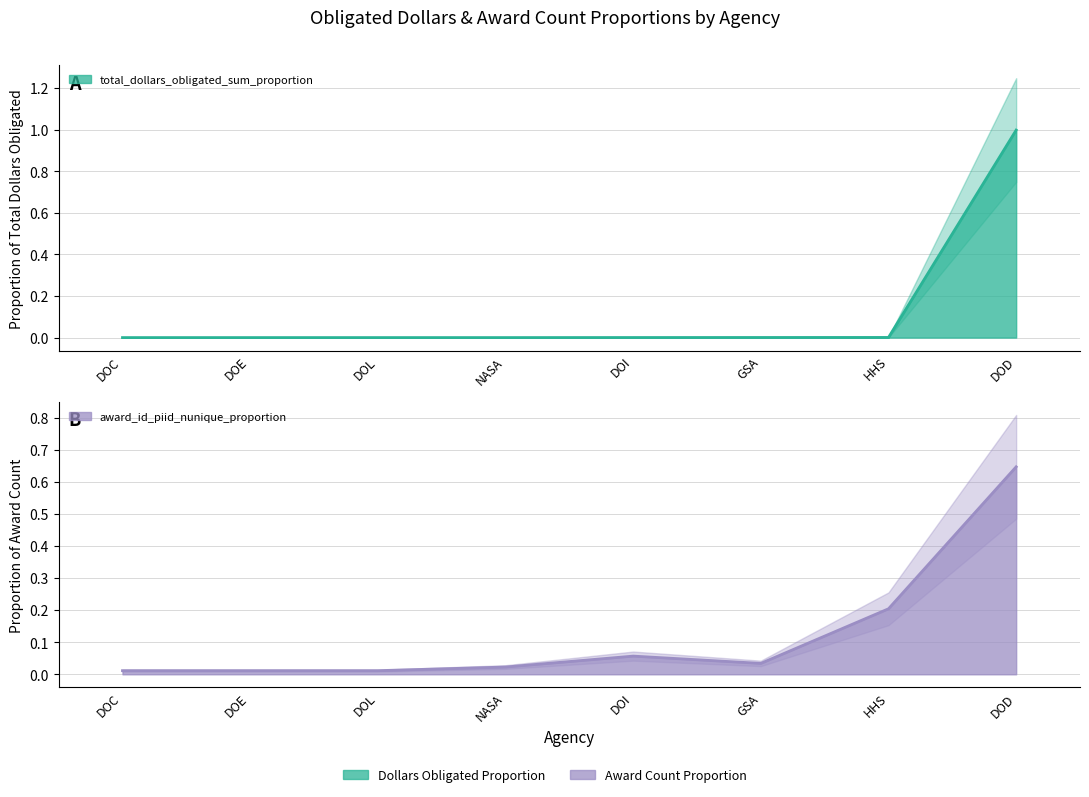

Reading right to left, extract all data points from this chart.

total_dollars_obligated_sum: DOD=1.0	HHS=0.0	GSA=0.0	DOI=0.0	NASA=0.0	DOL=0.0	DOE=0.0	DOC=0.0
award_id_piid_nunique: DOD=0.6	HHS=0.2	GSA=0.0	DOI=0.1	NASA=0.0	DOL=0.0	DOE=0.0	DOC=0.0